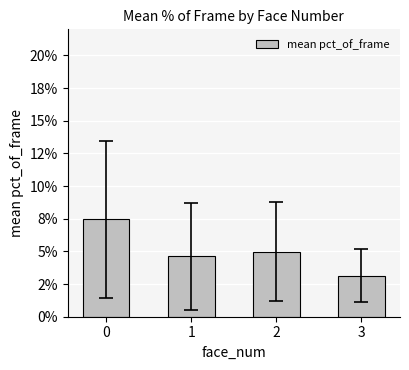

Are the bars horizontal?

No